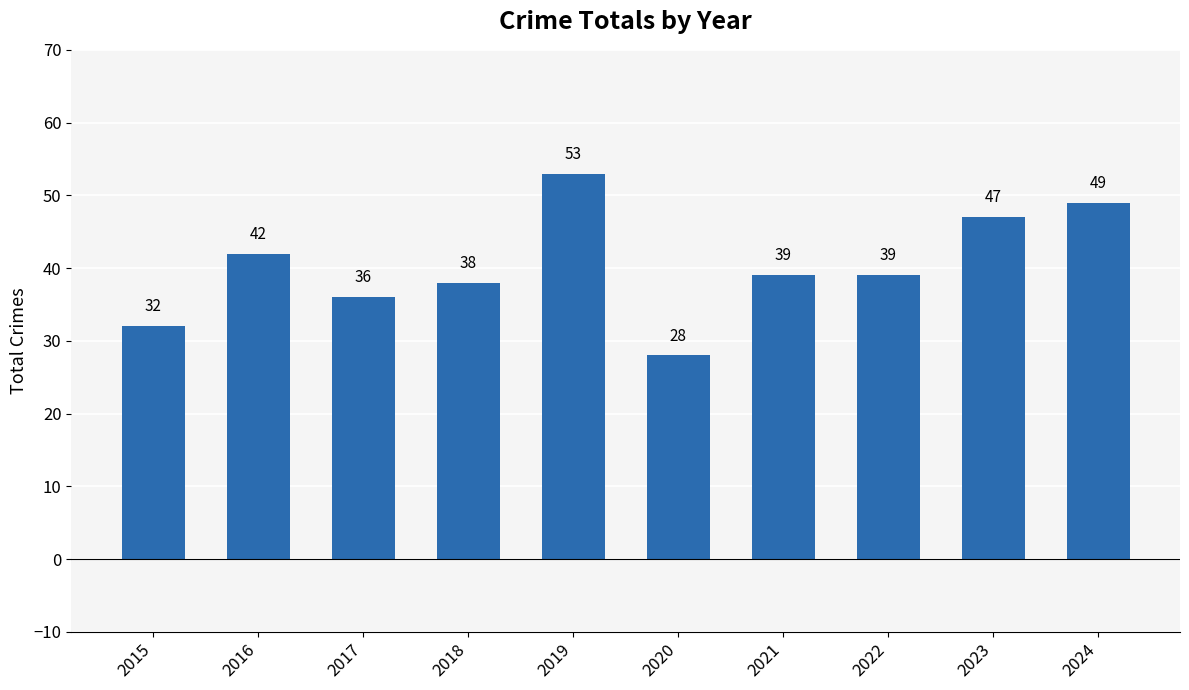

Between 2017 and 2020, which is larger?

2017